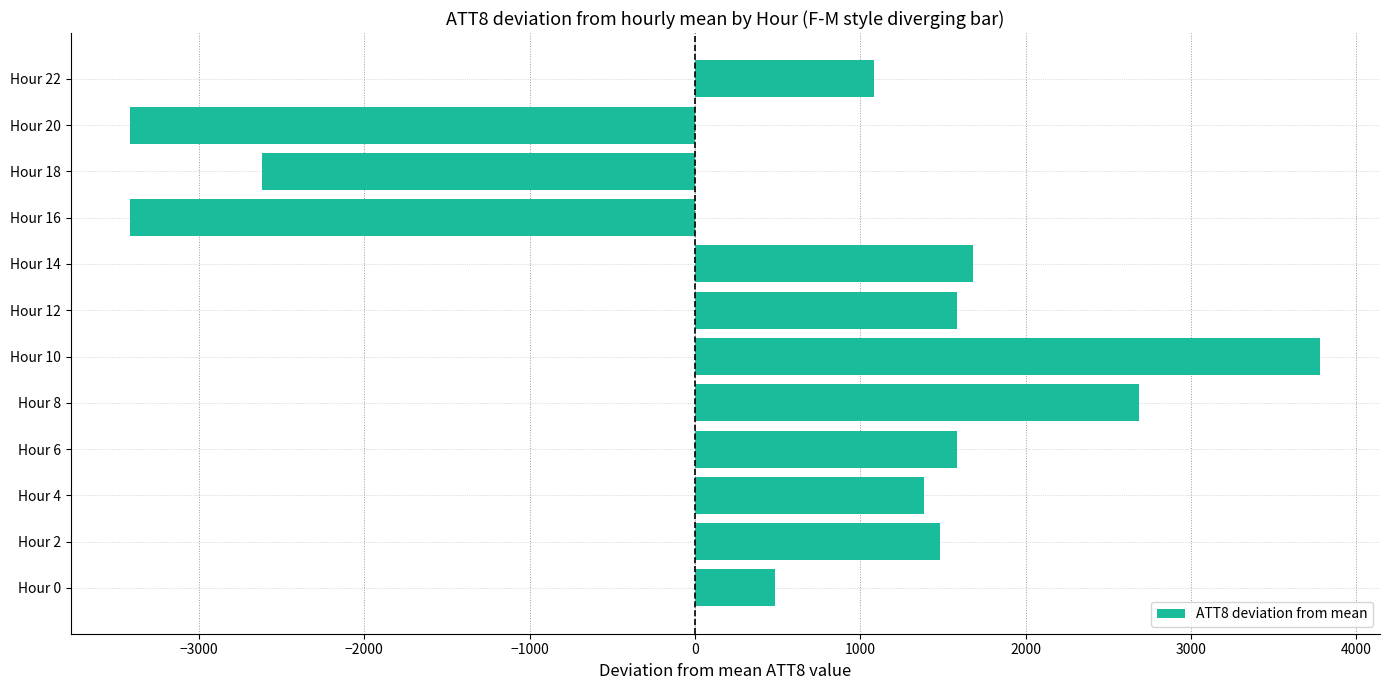

At which label is the value closest to 183?

Hour 0